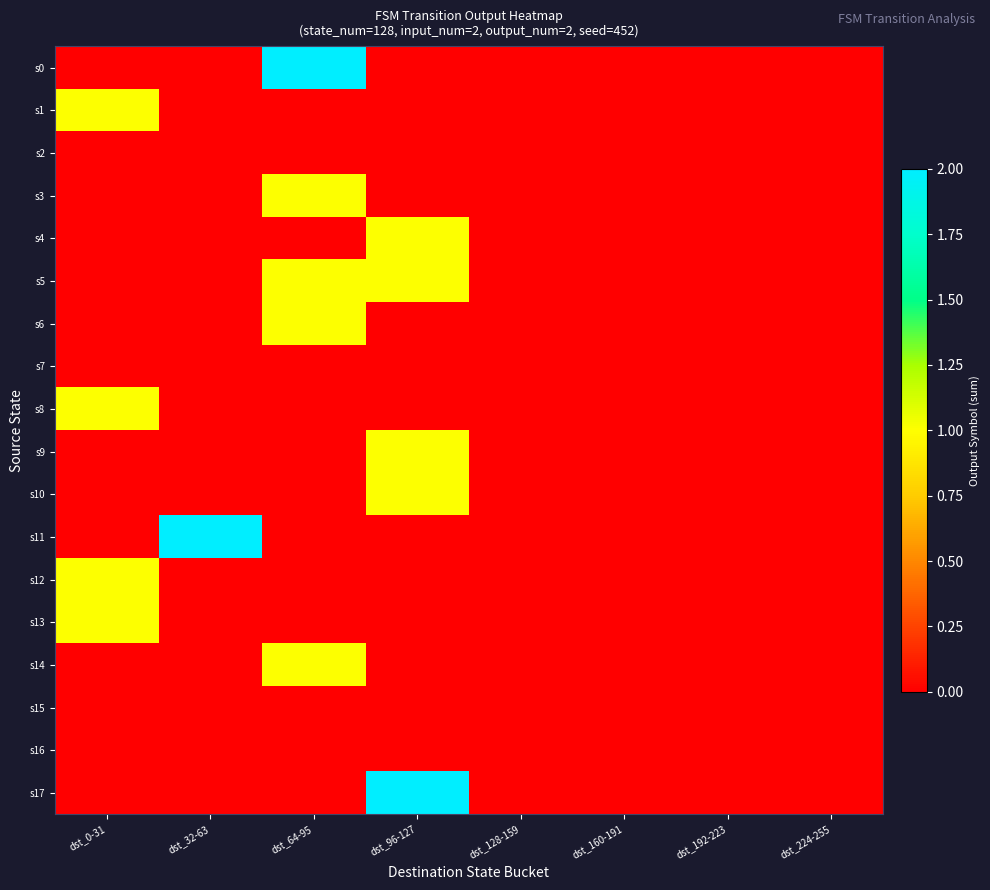

At which category is the sum across all series the highest?

dst_64-95